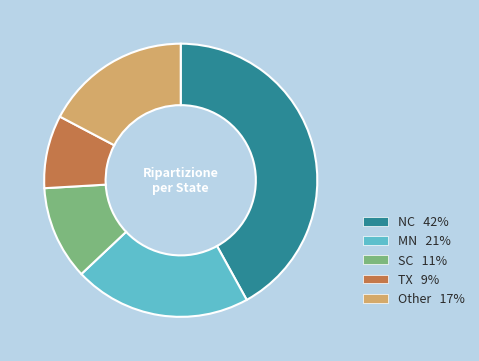

Is there a majority slice in this chart?

No